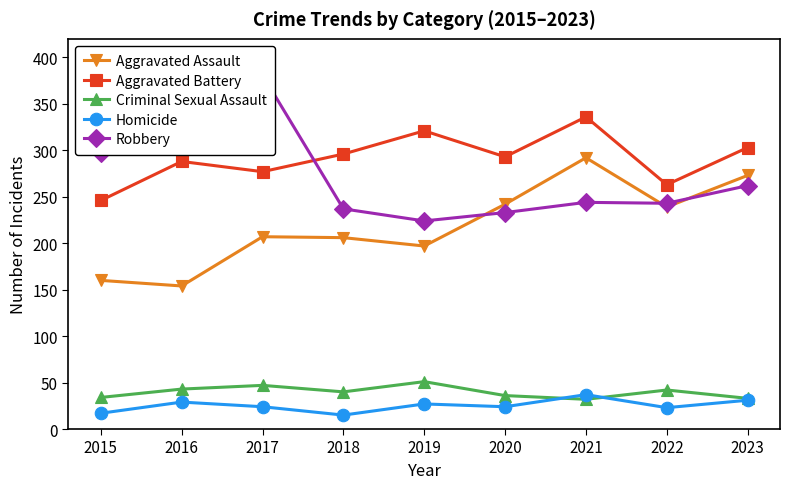

Where is Homicide nearest to the value 26?

2019